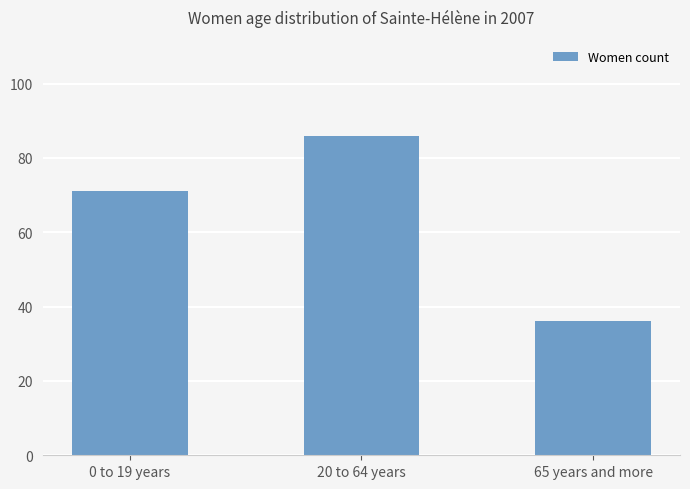

List the labels in order of value, smallest first.

65 years and more, 0 to 19 years, 20 to 64 years